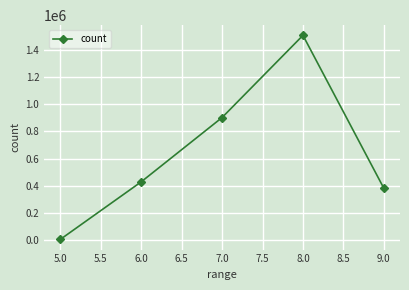

Rank the categories by value from lowest to highest.

5.0, 9.0, 6.0, 7.0, 8.0